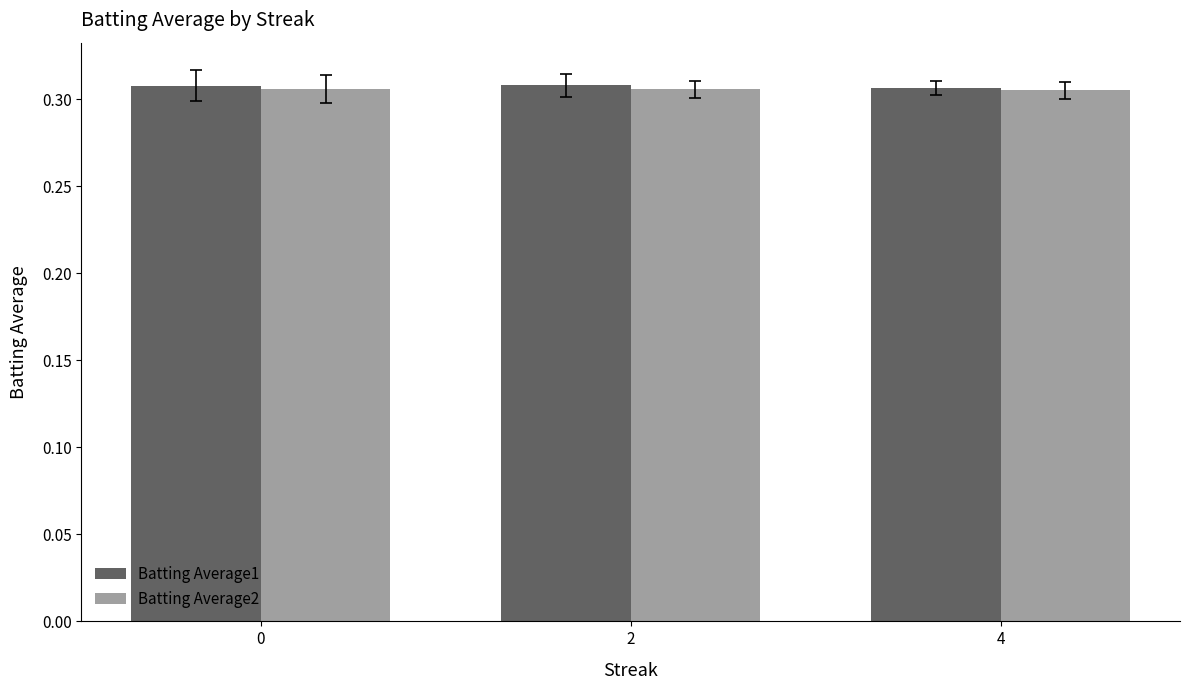

The Batting Average2 series shows 0.1 at 0. True or false?

False